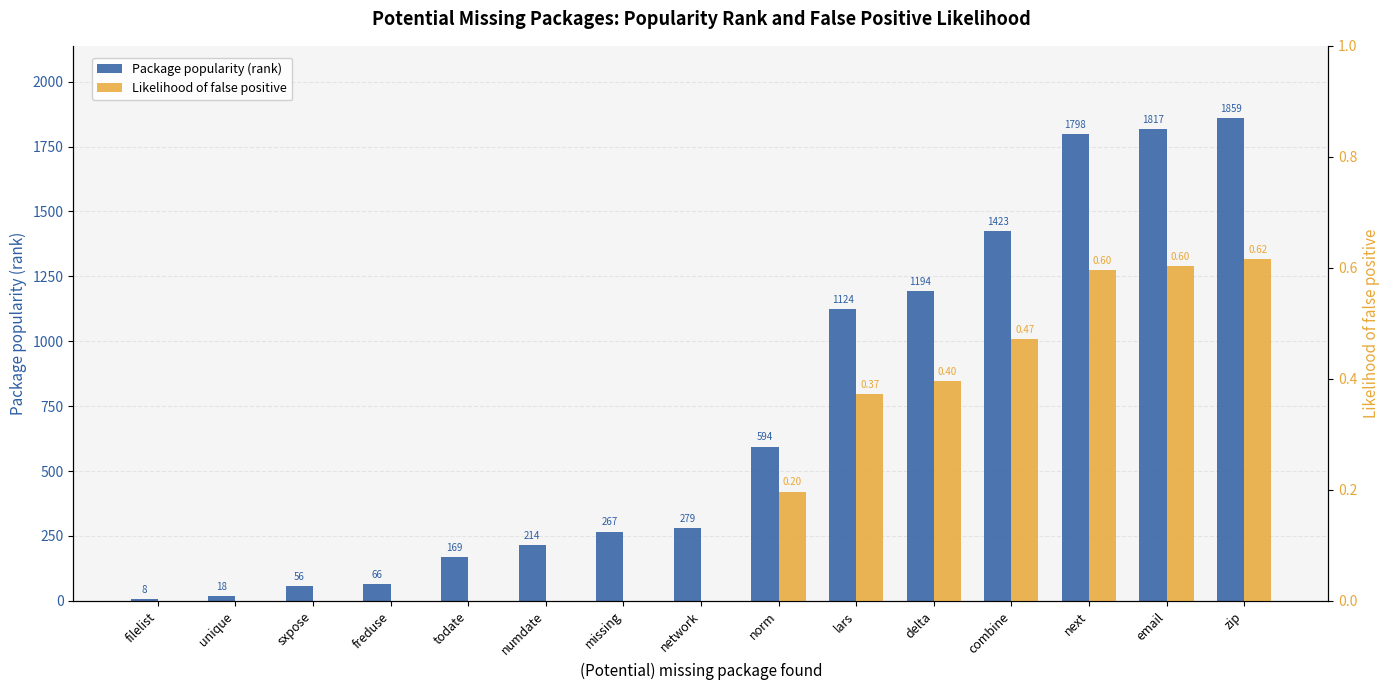

Reading left to right, extract all data points from this chart.

Package popularity (rank): filelist=8.0	unique=18.0	sxpose=56.0	freduse=66.0	todate=169.0	numdate=214.0	missing=267.0	network=279.0	norm=594.0	lars=1124.0	delta=1194.0	combine=1423.0	next=1798.0	email=1817.0	zip=1859.0
Likelihood of false positive: filelist=0.0	unique=0.0	sxpose=0.0	freduse=0.0	todate=0.0	numdate=0.0	missing=0.0	network=0.0	norm=0.2	lars=0.4	delta=0.4	combine=0.5	next=0.6	email=0.6	zip=0.6